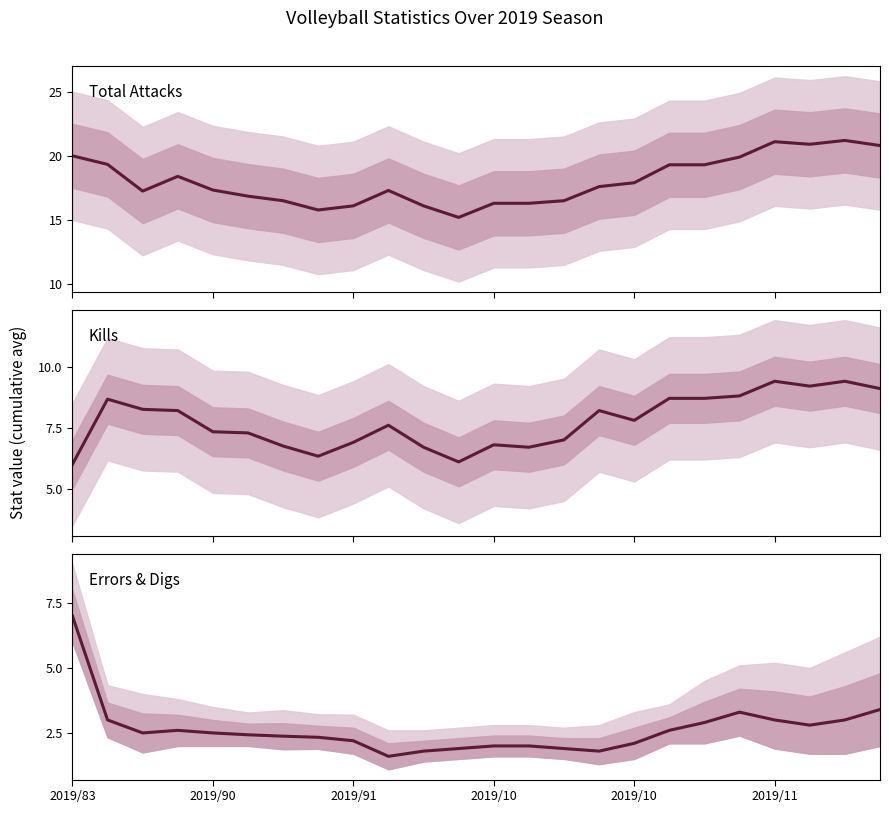

What are all the series names shown in the legend?

Total Attacks, Kills, Errors & Digs